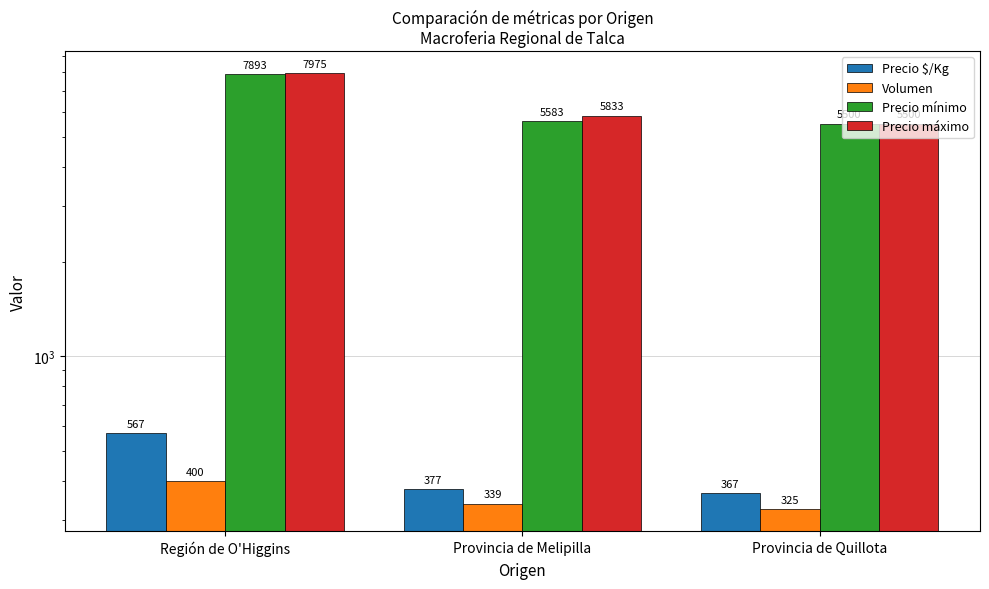

Rank the series at Región de O'Higgins from highest to lowest value.

Precio máximo, Precio mínimo, Precio $/Kg, Volumen